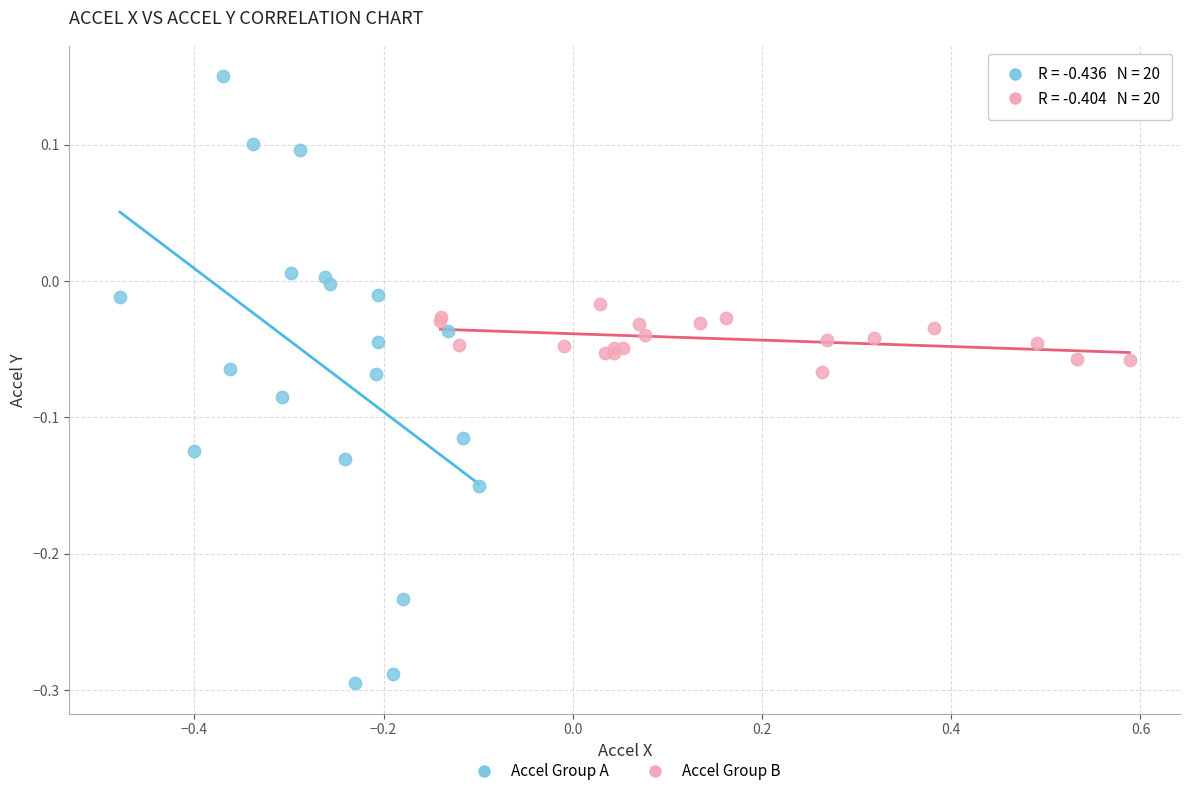

Which series has the widest spread of Y values?

Accel Group A